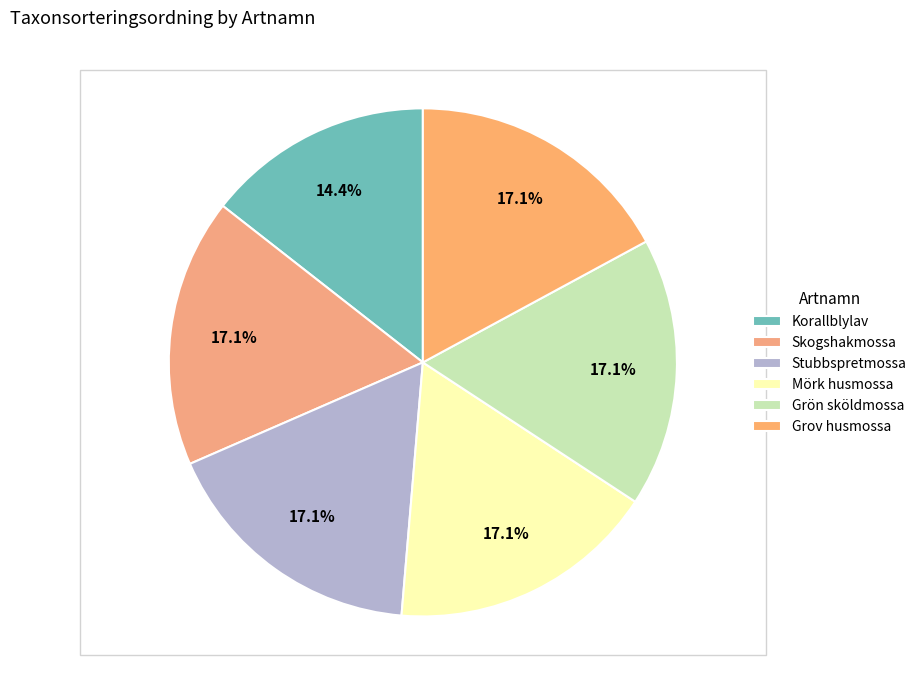

What is the smallest slice in the pie chart?

Korallblylav